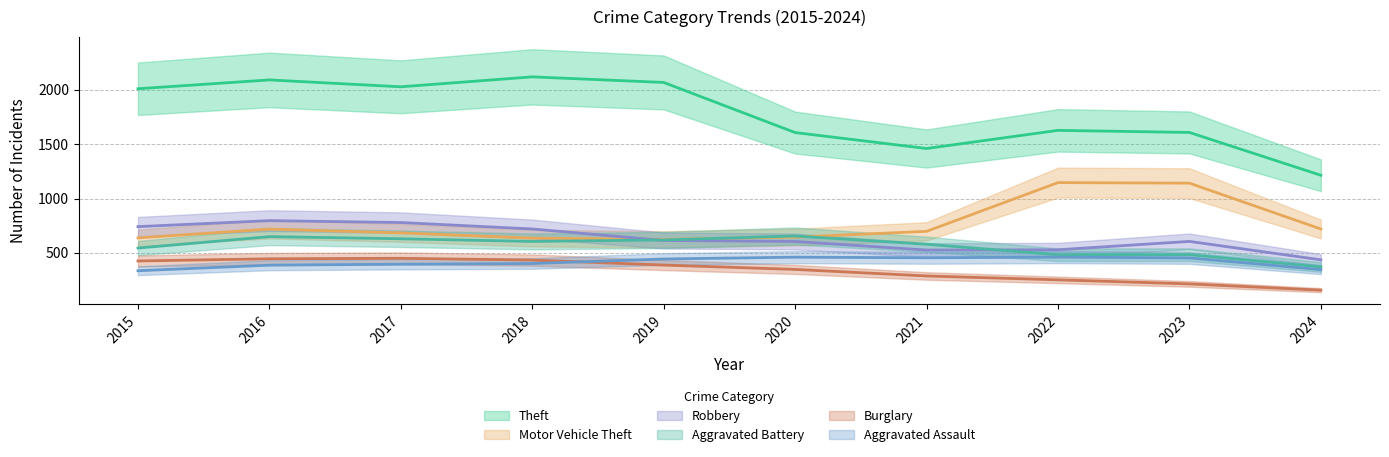

What is the value of the Aggravated Assault point at the 4th from the left?

392